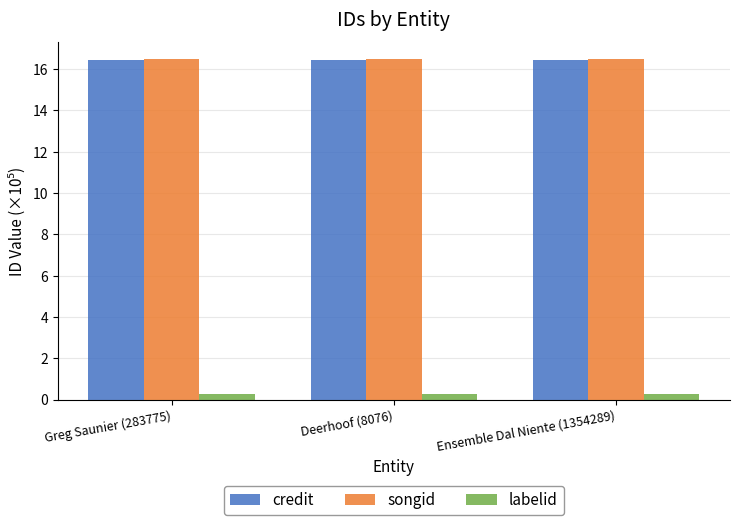

What is the highest value of the credit series?

16.4